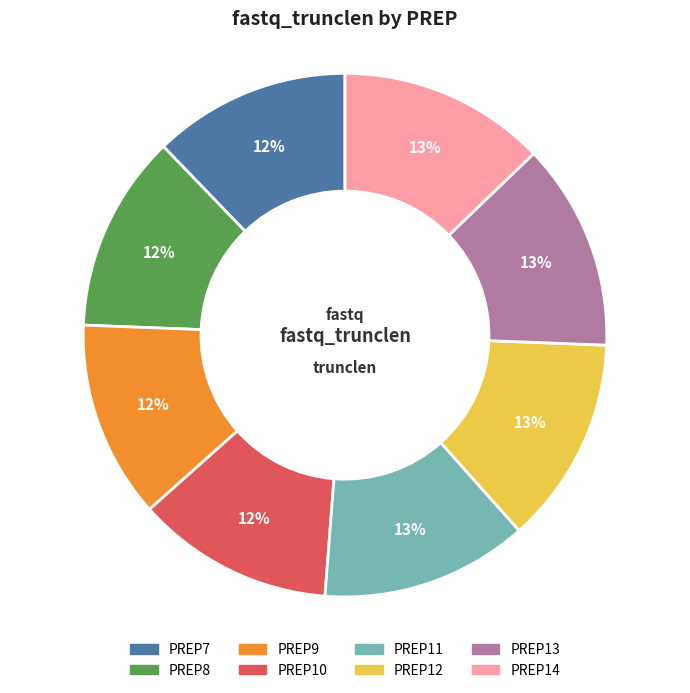

Approximately how many times larger is the value at PREP8 compared to PREP10?

1.0